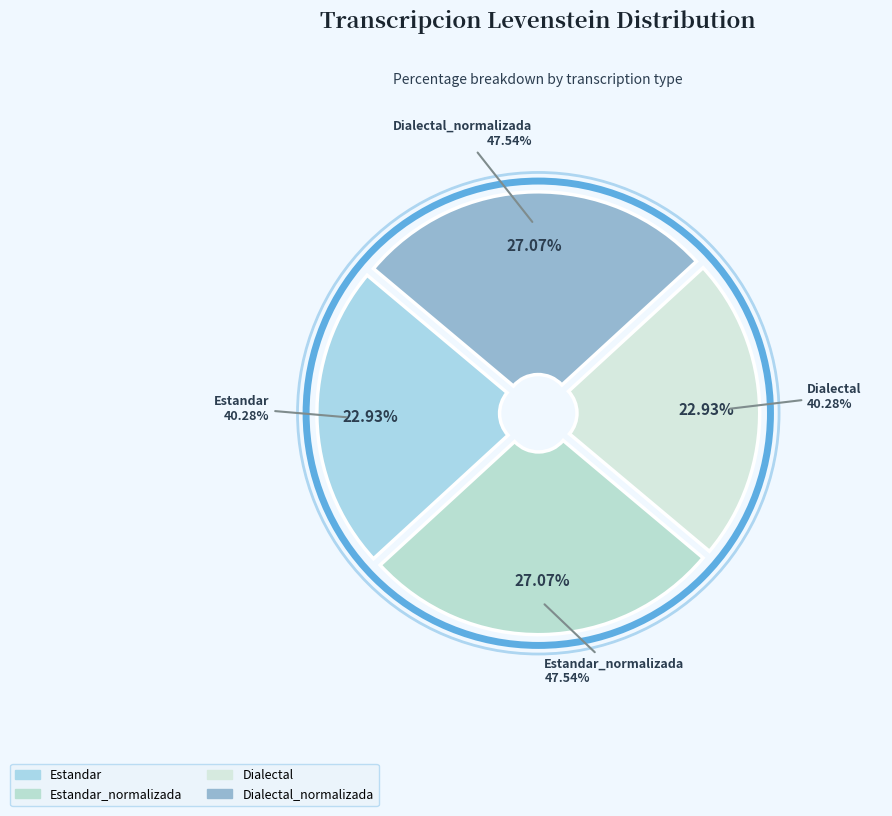

To the nearest percent, what portion does Dialectal_normalizada represent?

27%